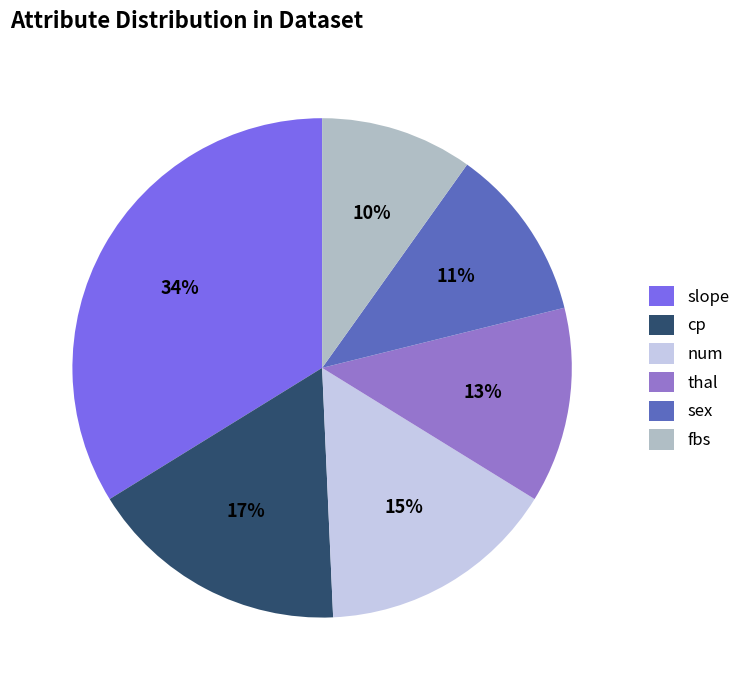

Rank the categories by value from highest to lowest.

slope, cp, num, thal, sex, fbs